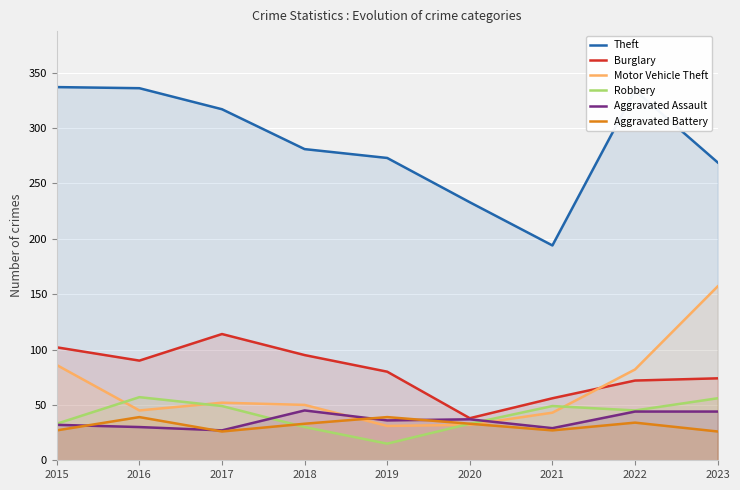

Reading left to right, transcribe all the data shown in this chart.

Theft: 337	336	317	281	273	233	194	334	269
Burglary: 102	90	114	95	80	38	56	72	74
Motor Vehicle Theft: 86	45	52	50	31	32	43	82	157
Robbery: 33	57	49	30	15	33	49	45	56
Aggravated Assault: 32	30	27	45	36	37	29	44	44
Aggravated Battery: 27	39	26	33	39	33	27	34	26